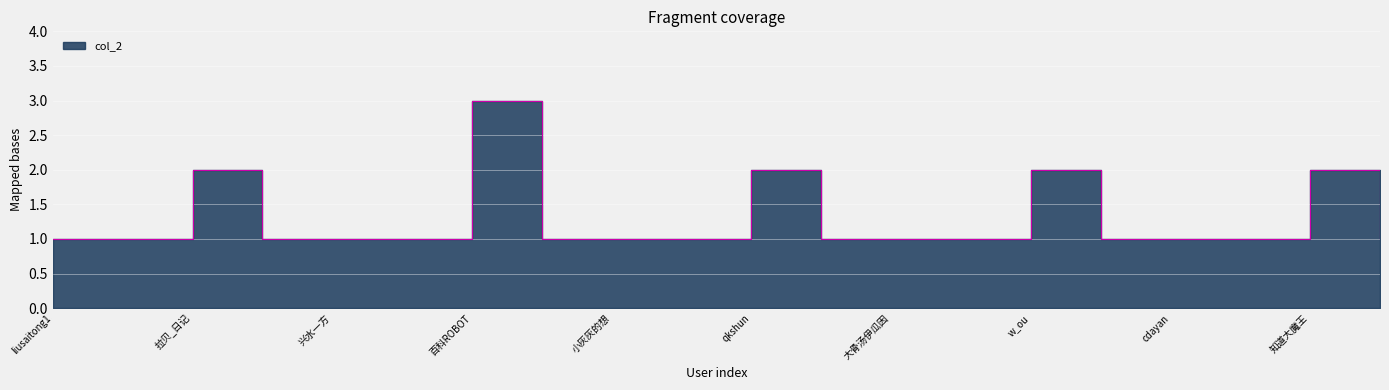

True or false: there are more than 0 points higher than both neighbors.

True